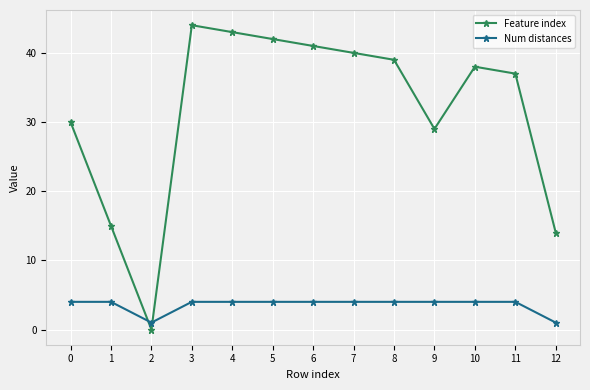

Reading left to right, list all the values displayed in this chart.

Feature index: 30	15	0	44	43	42	41	40	39	29	38	37	14
Num distances: 4	4	1	4	4	4	4	4	4	4	4	4	1